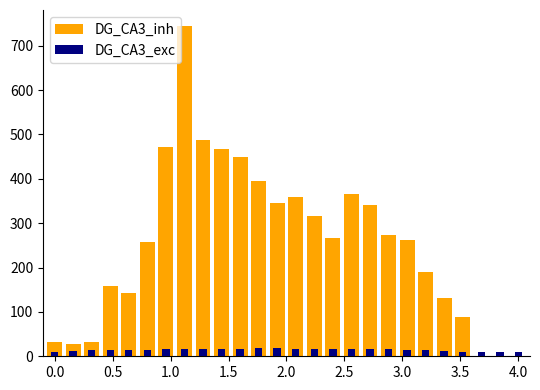

What are all the series names shown in the legend?

DG_CA3_inh, DG_CA3_exc